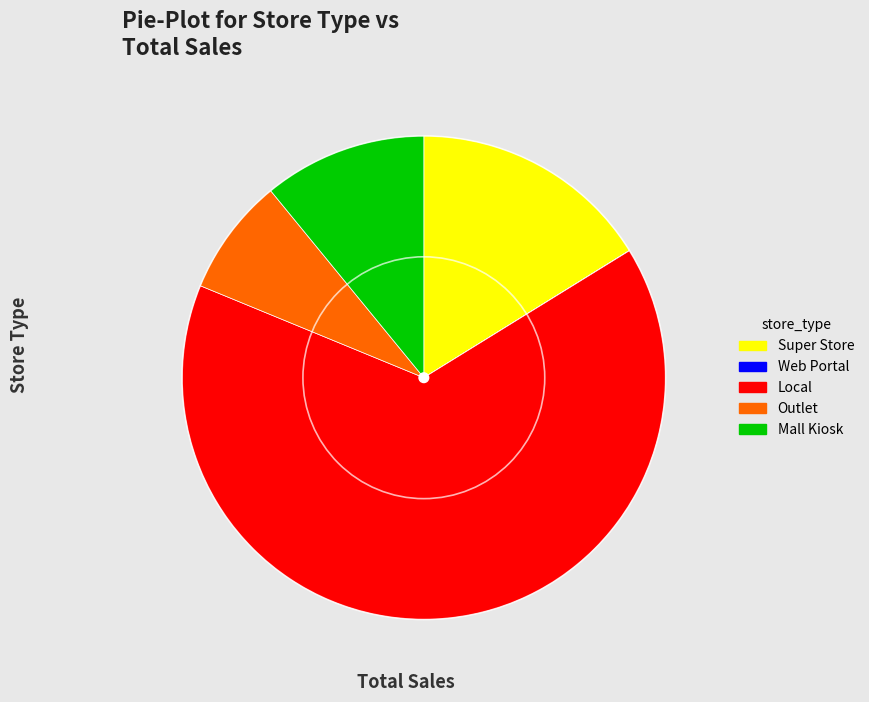

Is it true that Mall Kiosk is 11% of the pie?

True